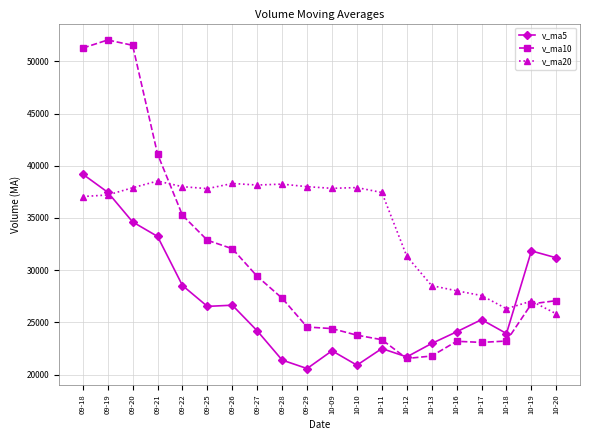

Which label corresponds to the smallest value in the chart?

09-29